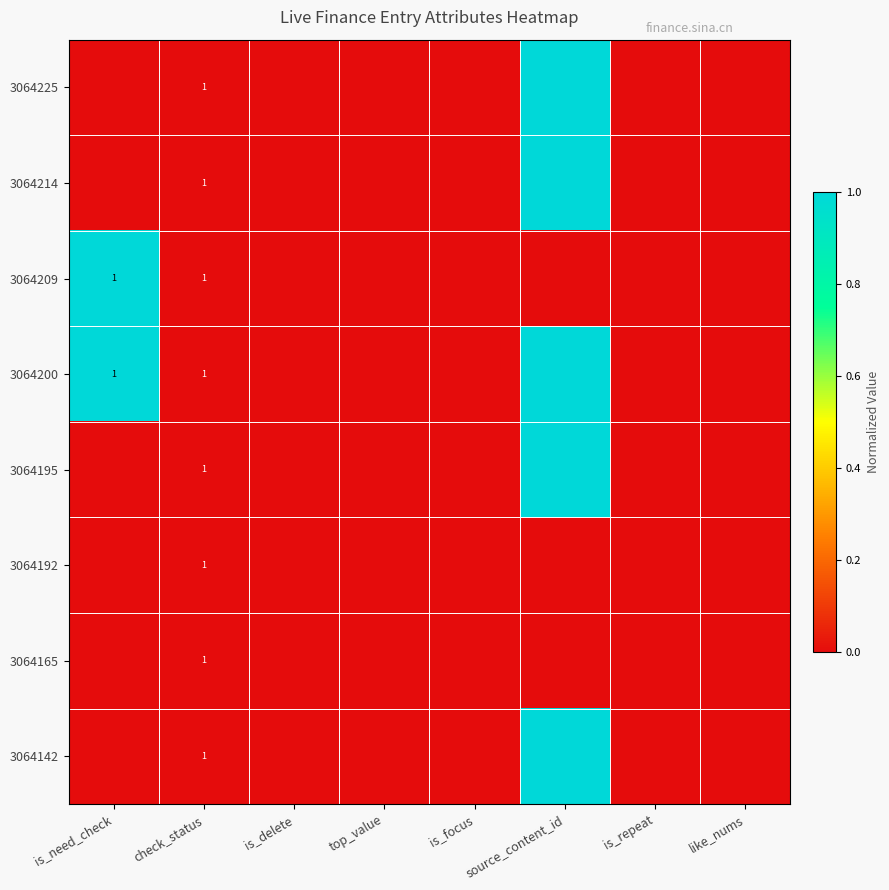

At which category is the sum across all series the highest?

source_content_id